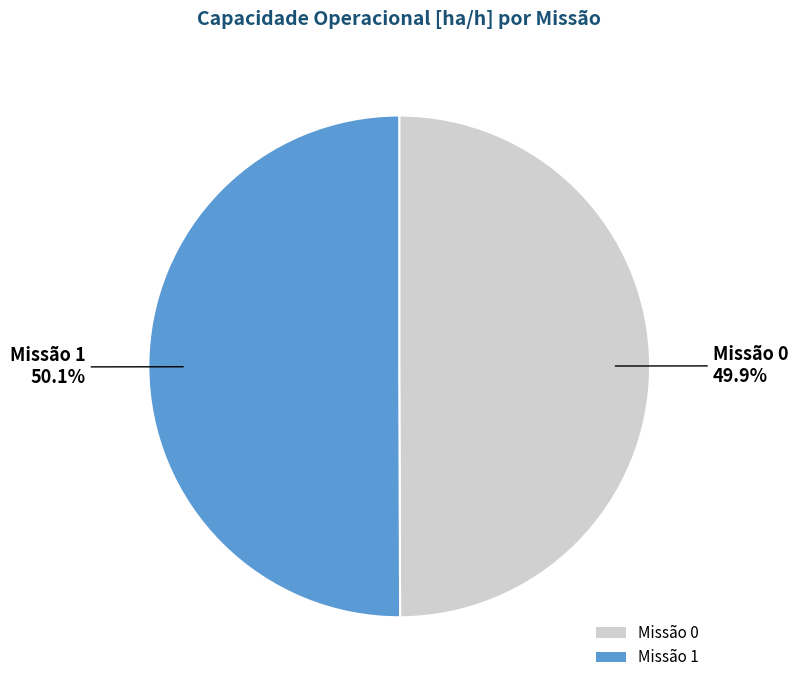

What is the total percentage of Missão 0 and Missão 1?

100.0%